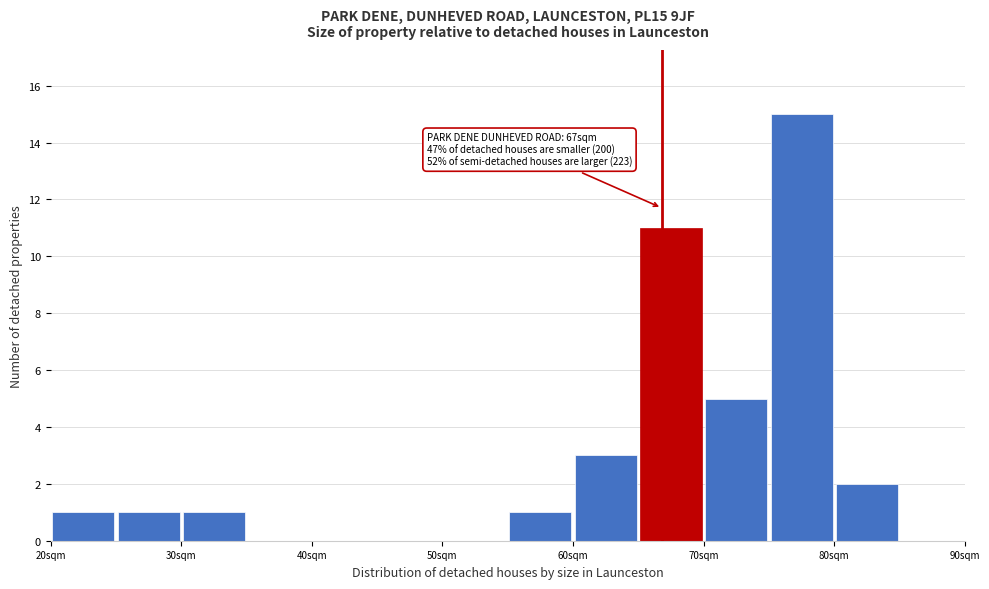

Which range on the x-axis has the tallest bar?

75 to 80